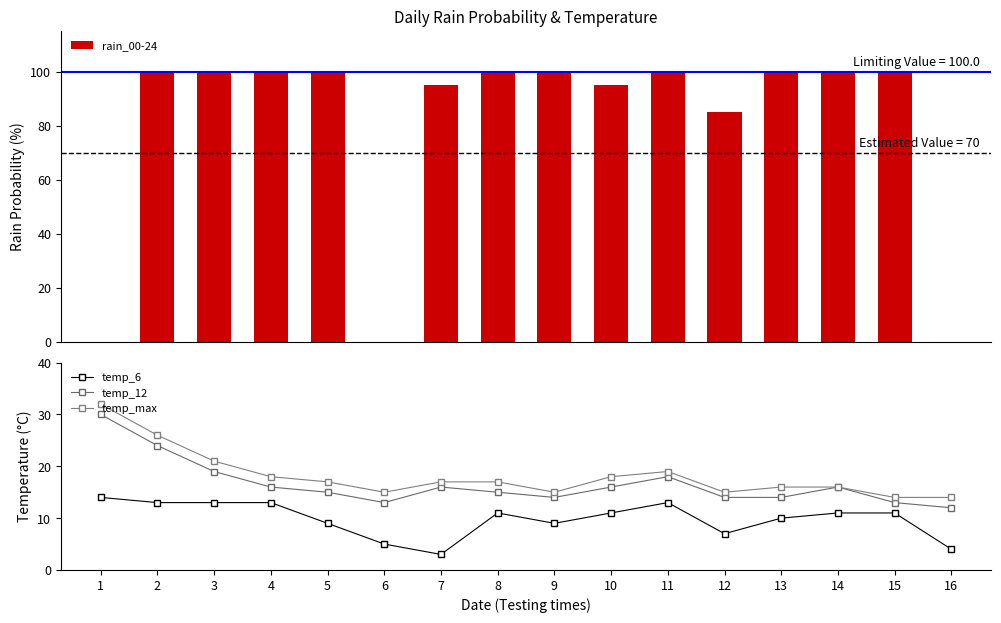

What is the value of the temp_12 bar at the 7th from the left?

16